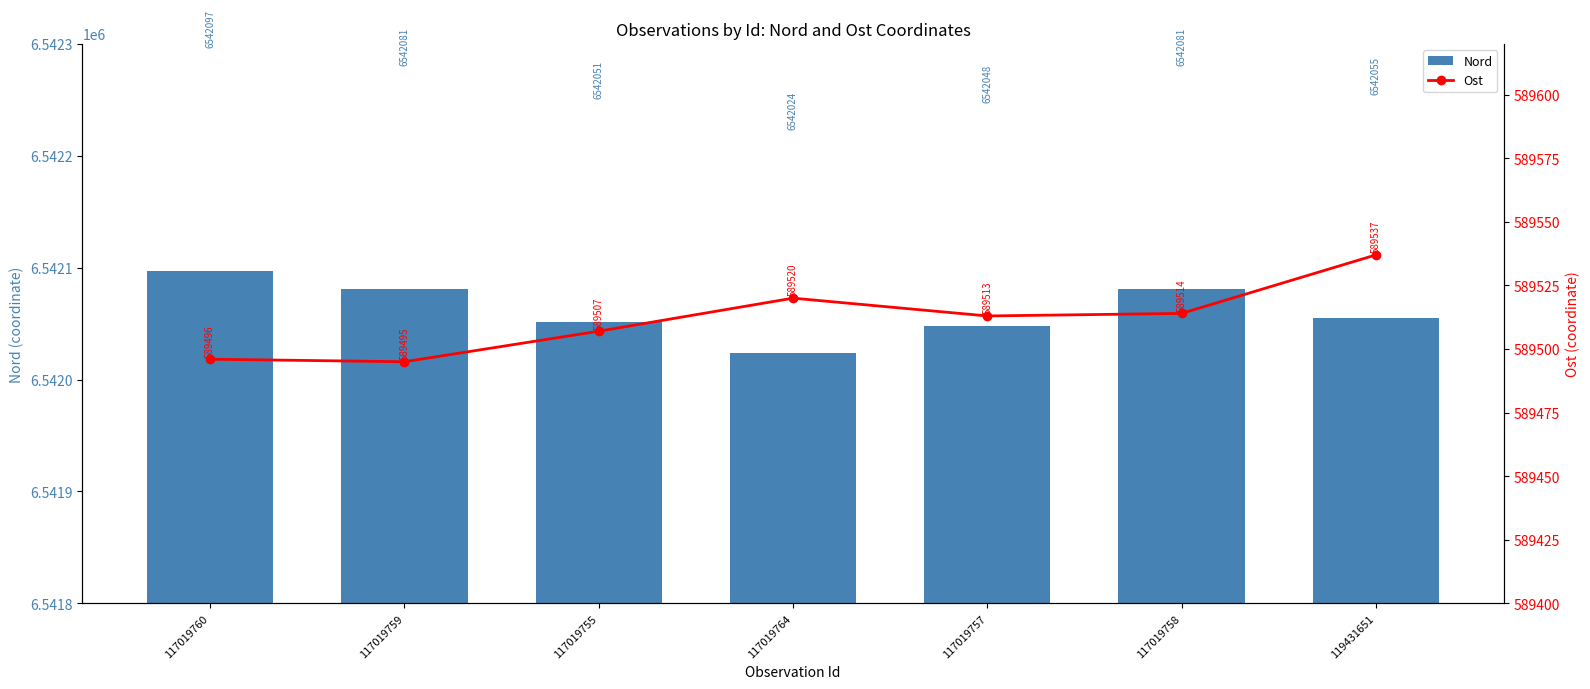

True or false: Nord has a value of 6542081 at 117019758.

True